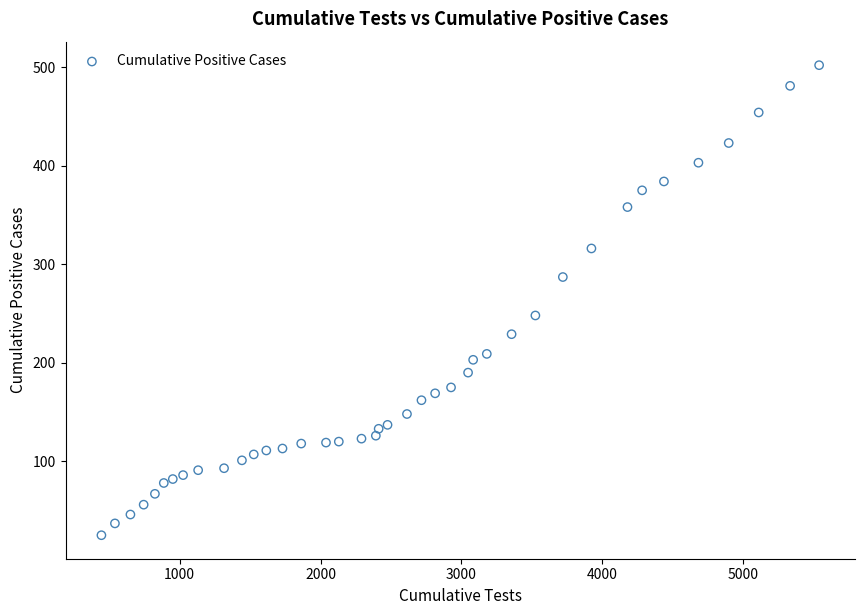

What is the range of Y values (max minus min)?

477